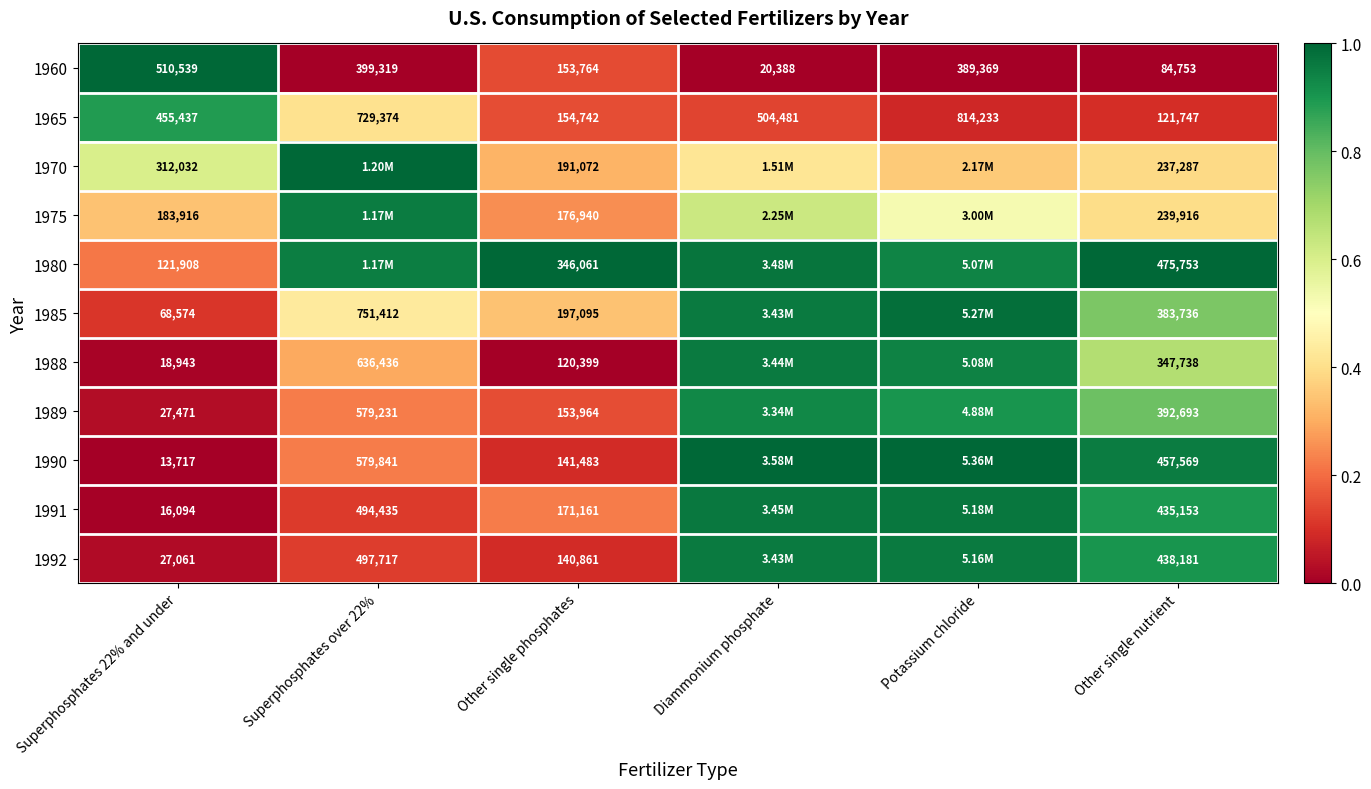

Where is 1960 nearest to the value 265463?

Other single phosphates